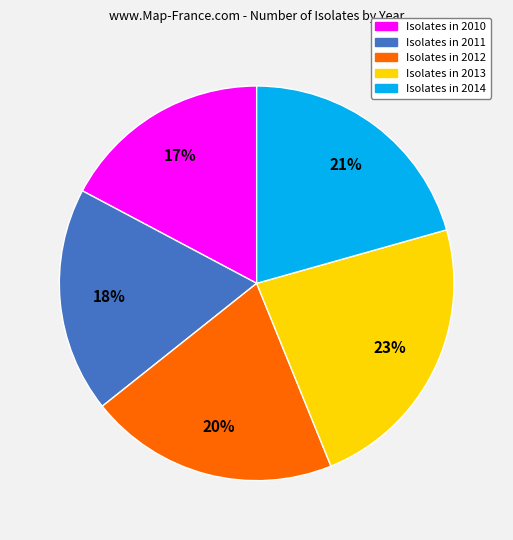

To the nearest percent, what is the average slice percentage?

20%